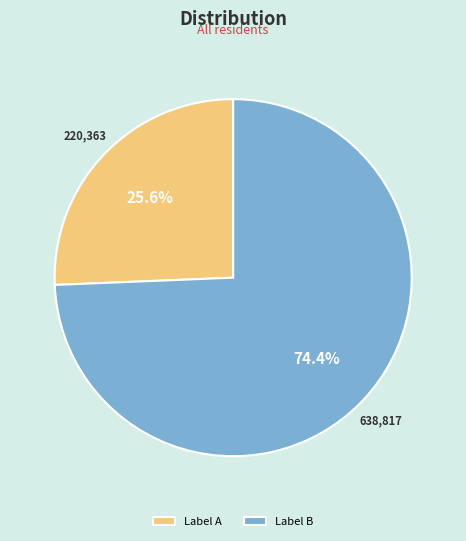

To the nearest percent, what is the average slice percentage?

50%